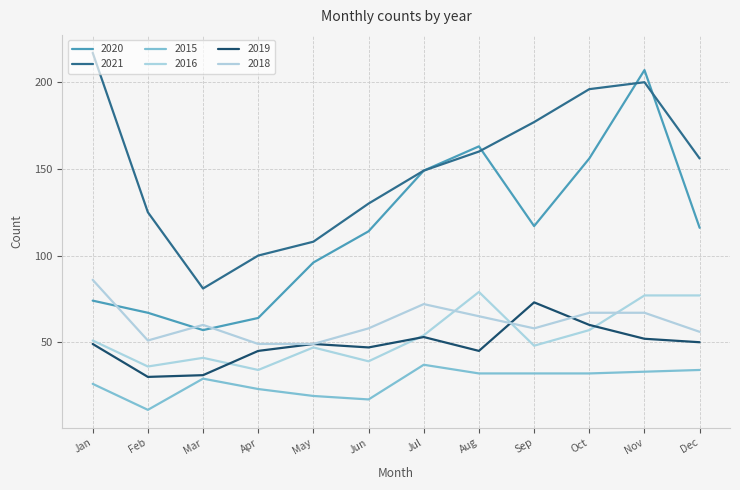

Where does the 2021 series first go above 156?

Jan